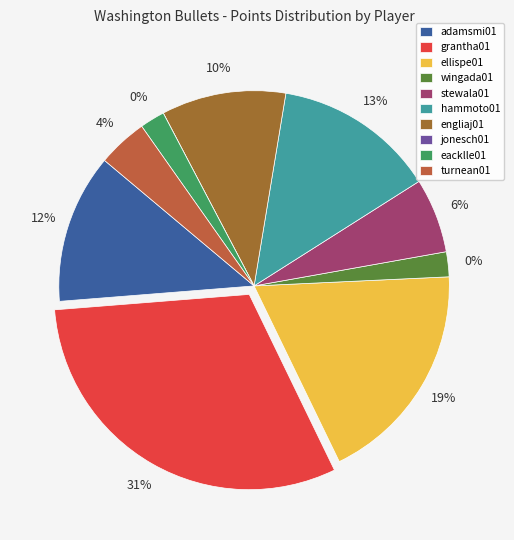

What is the largest slice in the pie chart?

grantha01